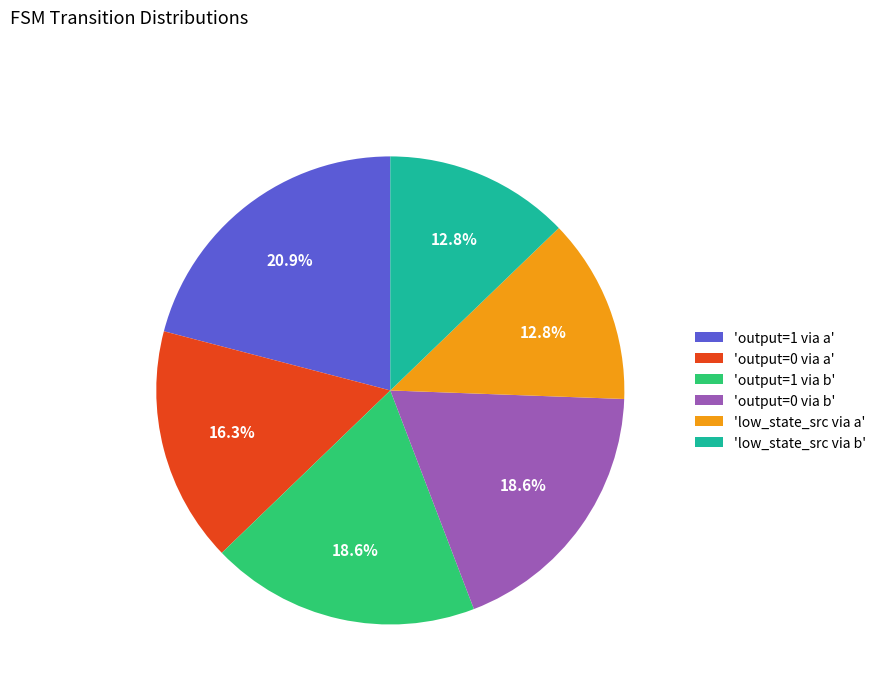

Is there a majority slice in this chart?

No